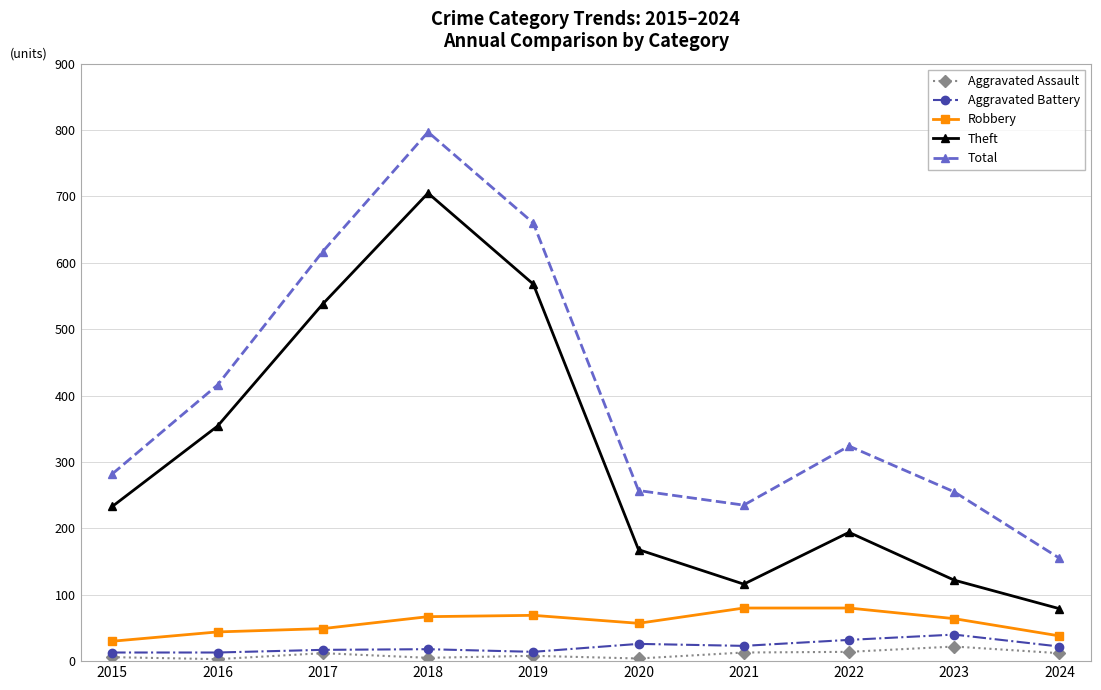

At how many categories does at least one series exceed 719?

1